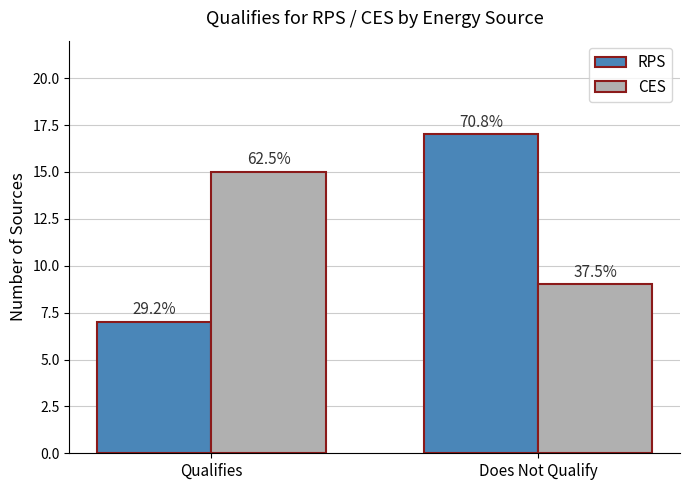

What are all the series names shown in the legend?

RPS, CES